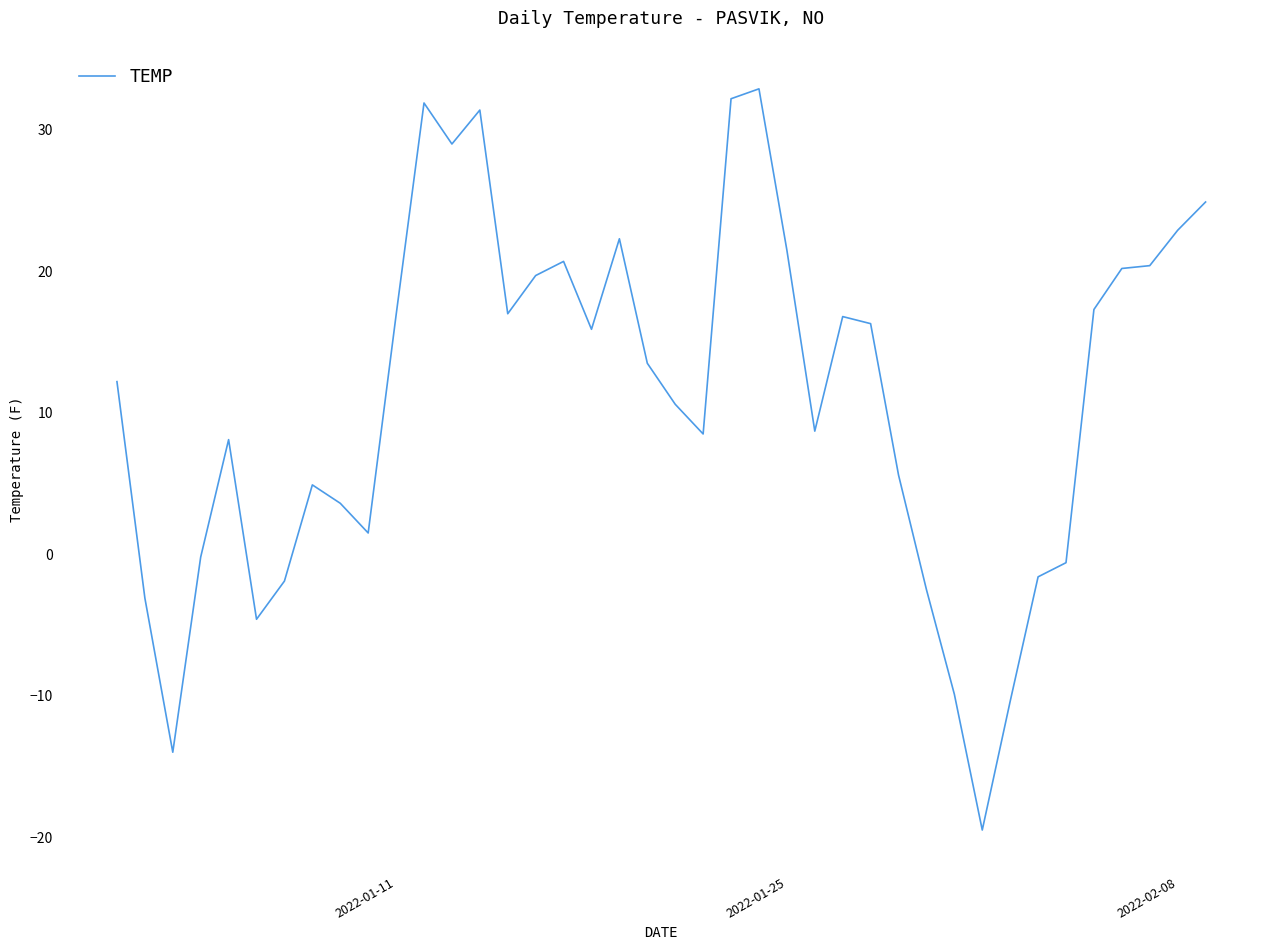

What is the greatest value displayed?

32.9